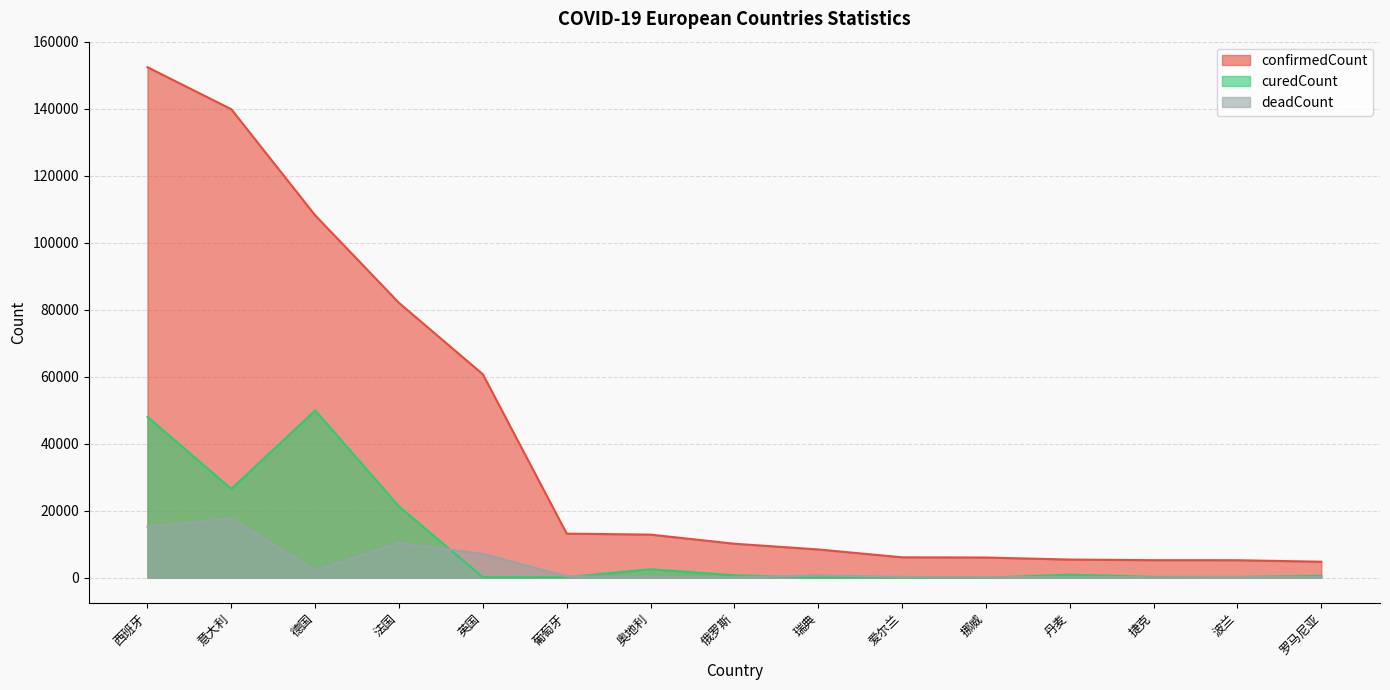

What is the difference between the second highest and minimum values in the curedCount series?

48021